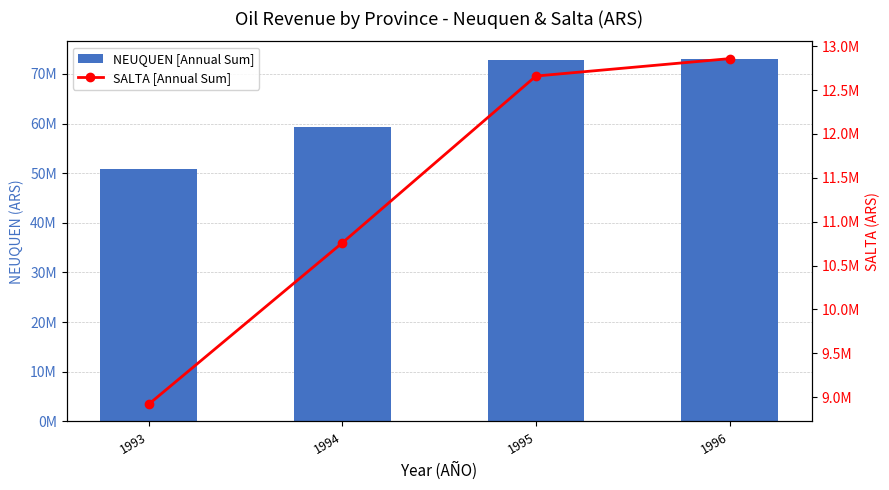

At which label does SALTA [Annual Sum] first exceed 12660051?

1996